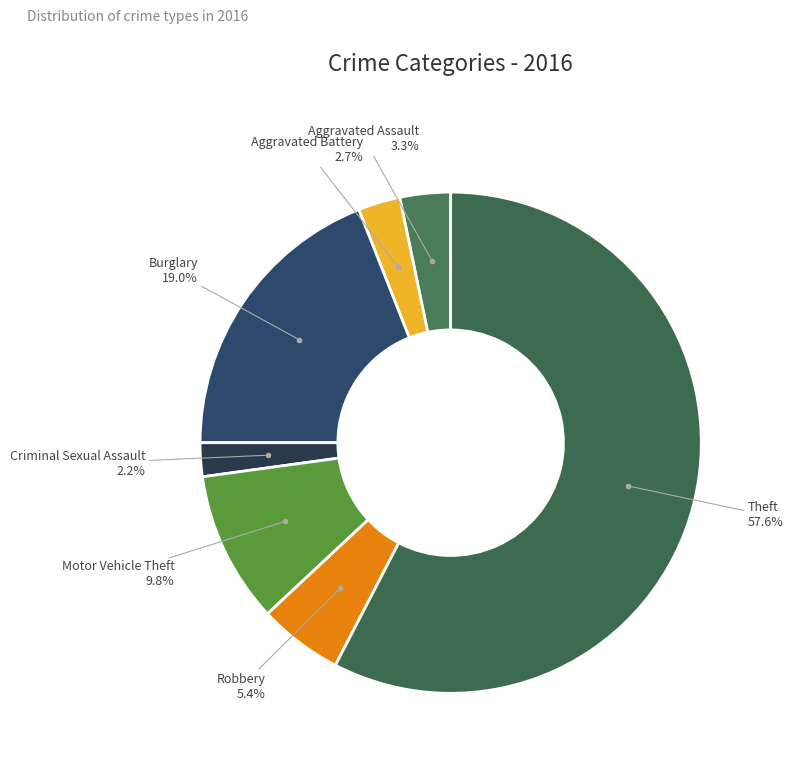

What percentage do Burglary and Motor Vehicle Theft together represent?

28.8%